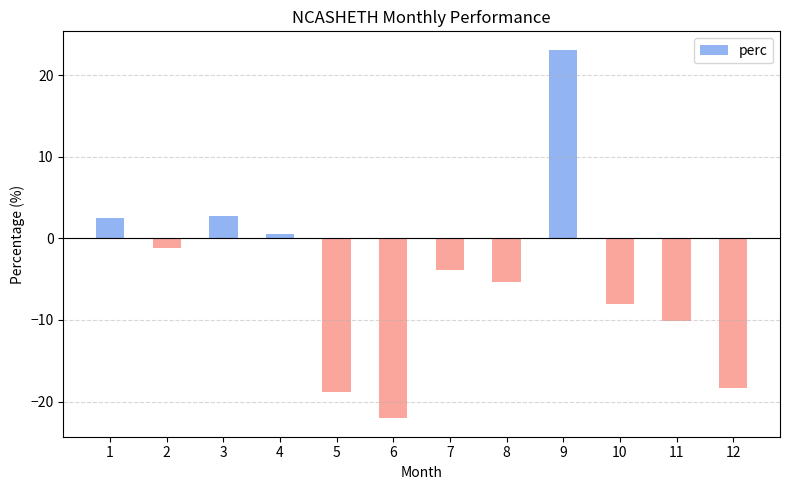

How many values are above zero?

4